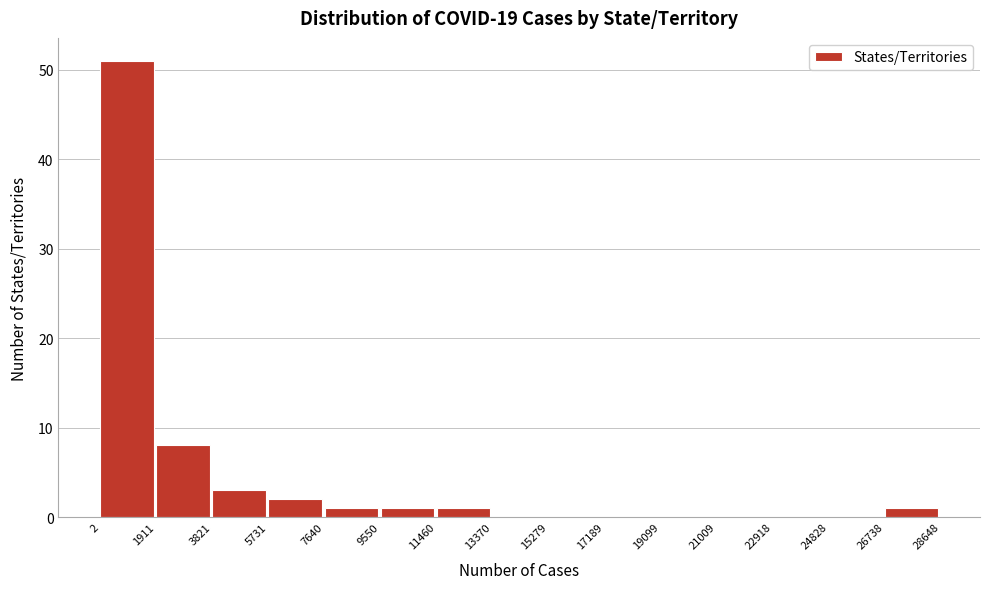

What is the height of the bar covering 5731 to 7640 on the x-axis? The values are not printed on the chart, so give them approximately, as read against the axis.

2